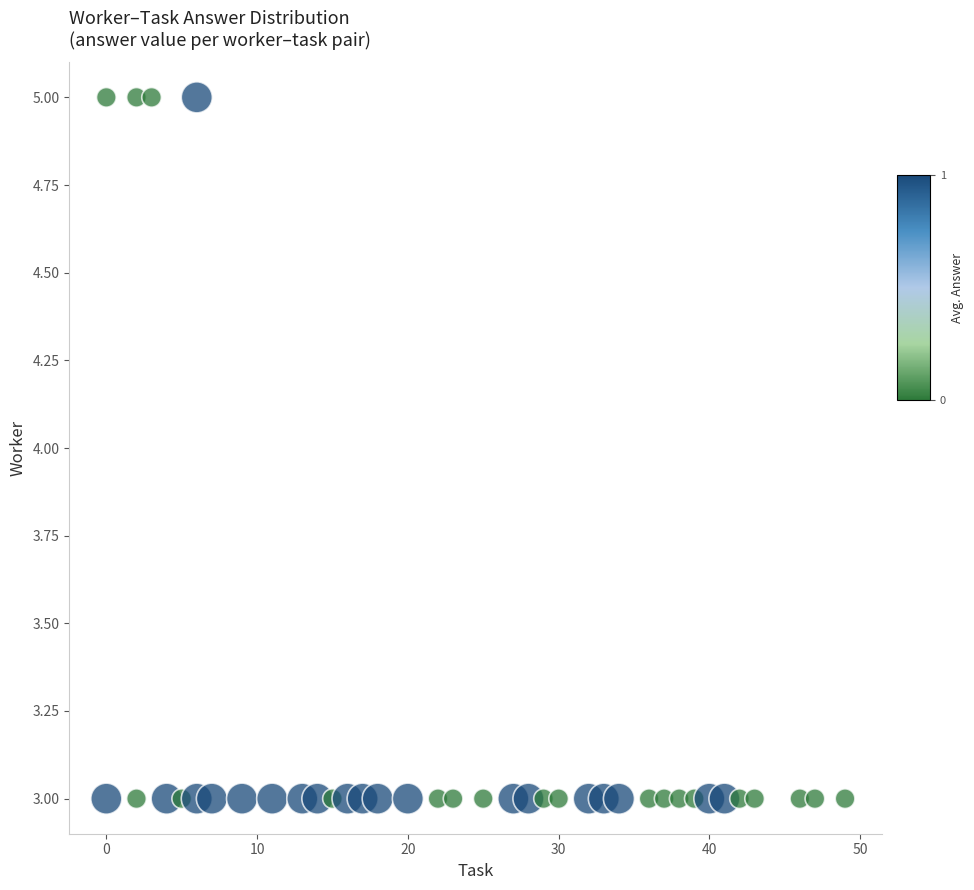

What is the range of X values (max minus min)?

49